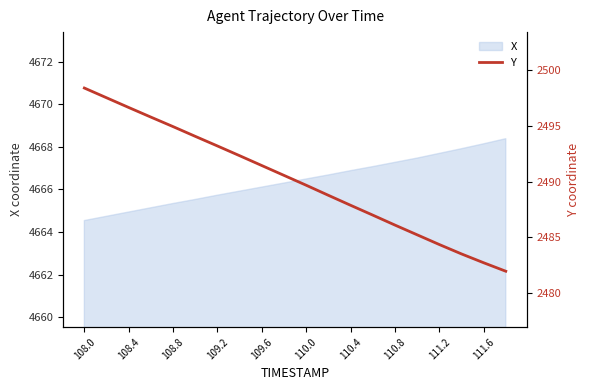

The X series shows 6588.3 at 108.0. True or false?

False